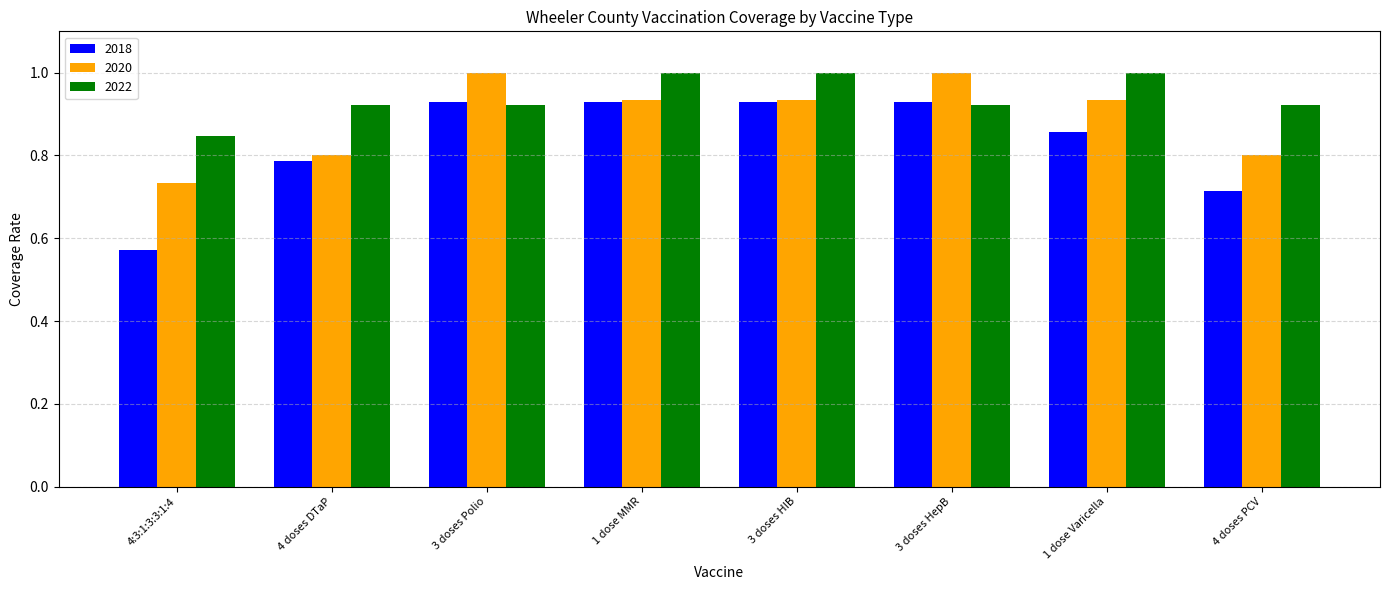

Rank the series by their average value, from highest to lowest.

2022, 2020, 2018